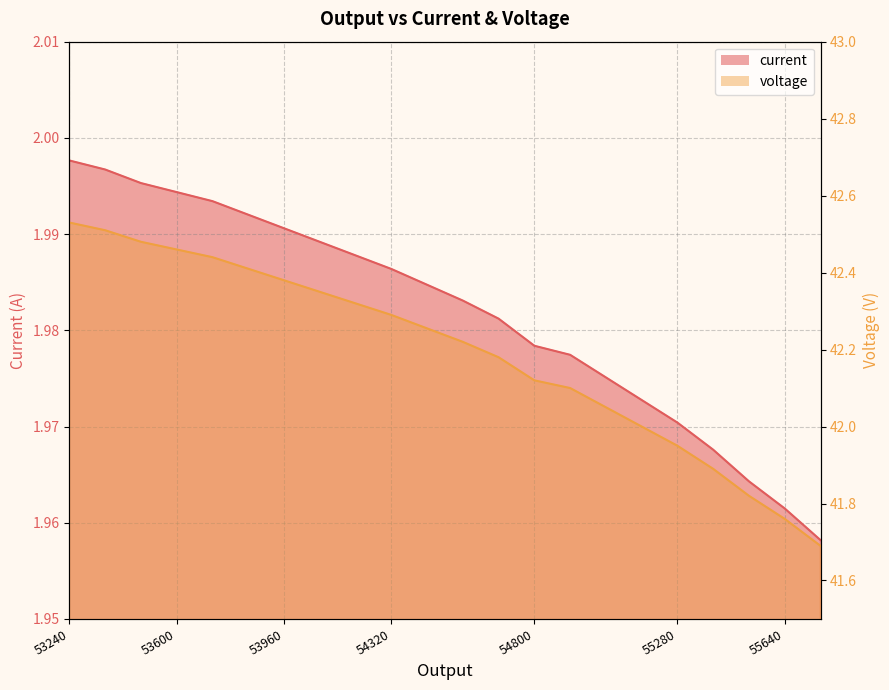

What is the approximate value of current at 53720?

2.0